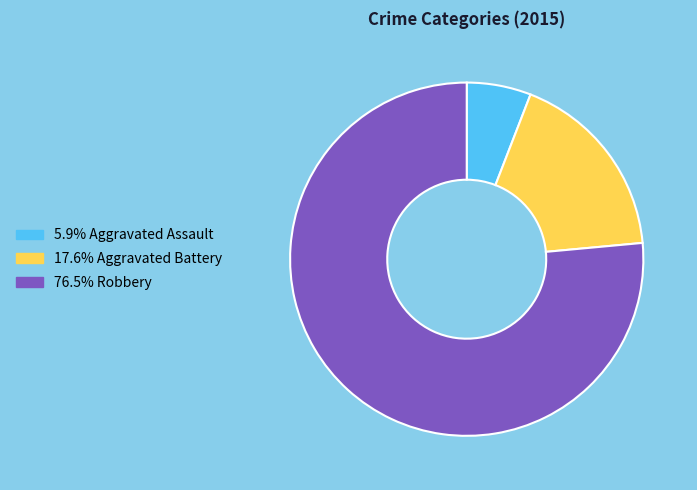

What is the ratio of the value at 5.9% Aggravated Assault to the value at 17.6% Aggravated Battery?

0.3